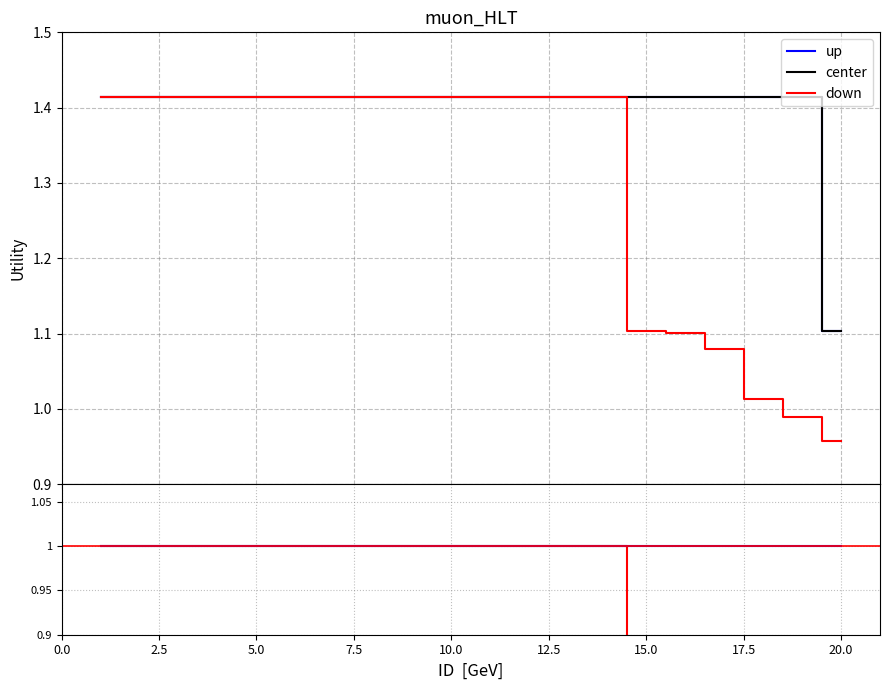

True or false: up and center intersect in this chart.

False